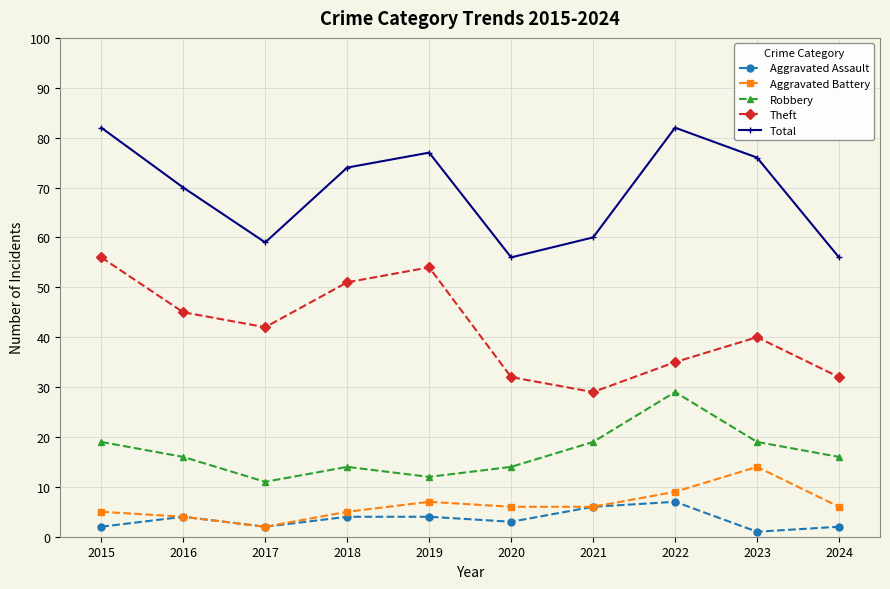

True or false: Aggravated Battery and Theft cross at least once.

False